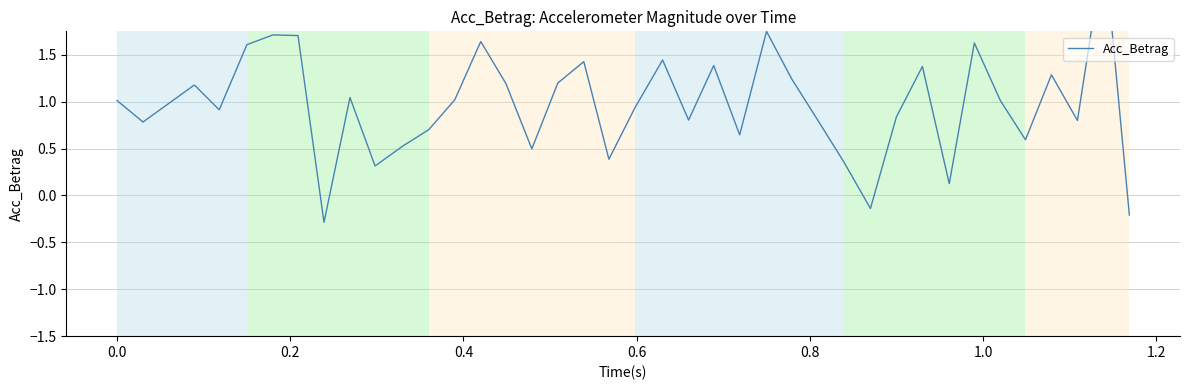

Is this an area chart (filled region under the line)?

No